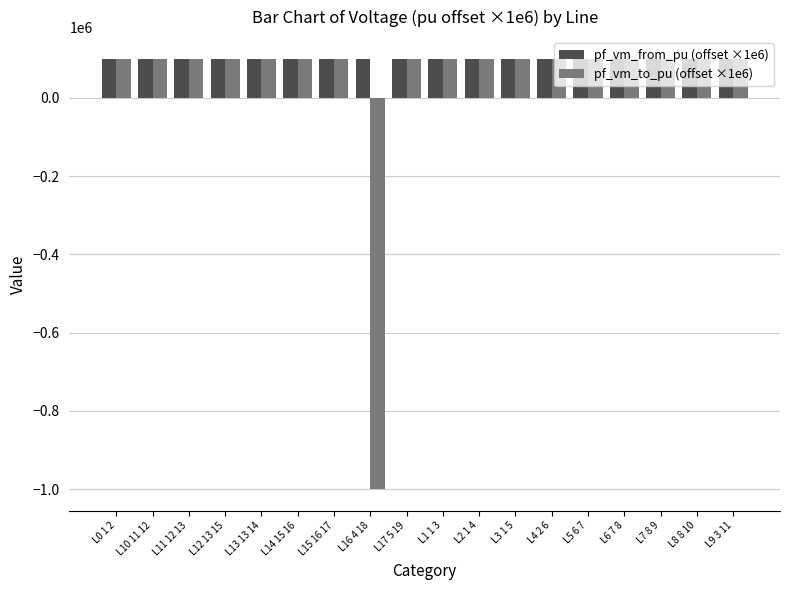

What is the maximum value for pf_vm_from_pu (offset ×1e6)?

100000.0